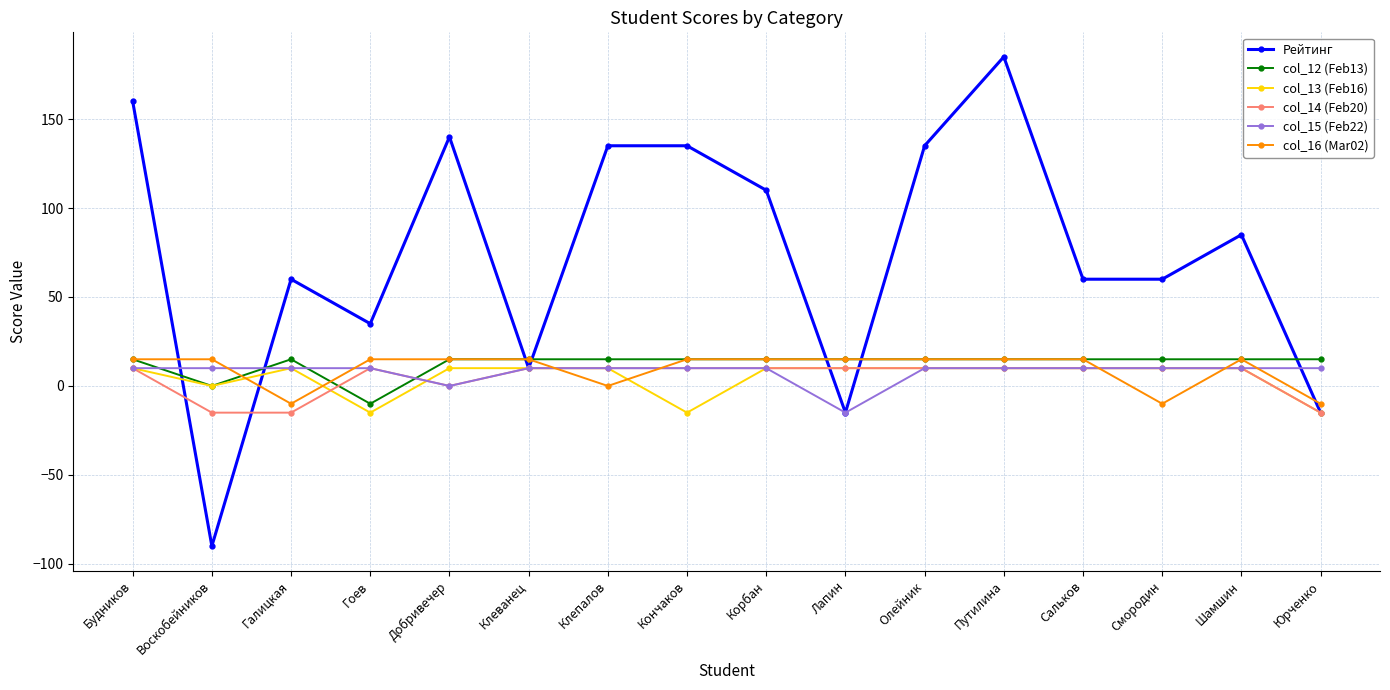

What position from the left is Юрченко?

16